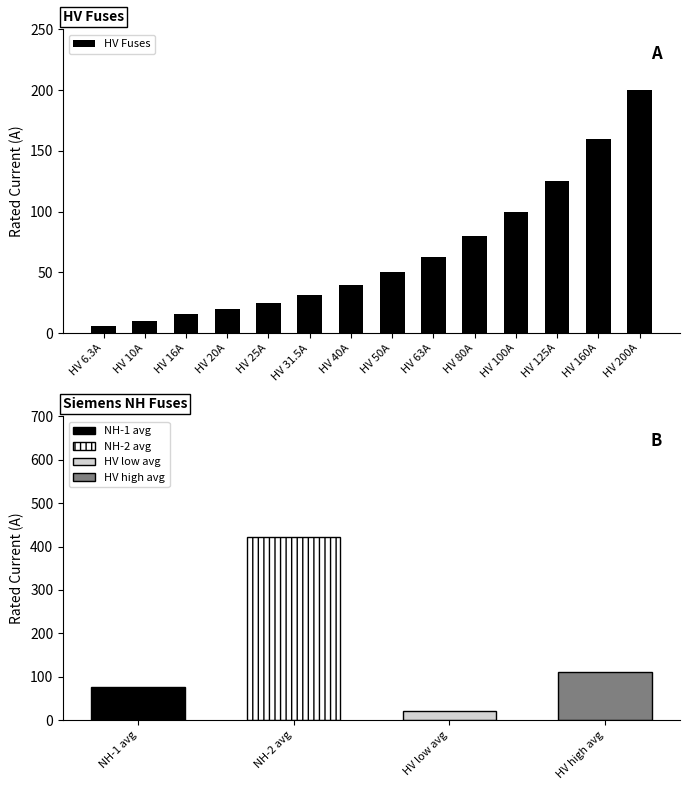

Which category has the highest value across all series?

HV 200A